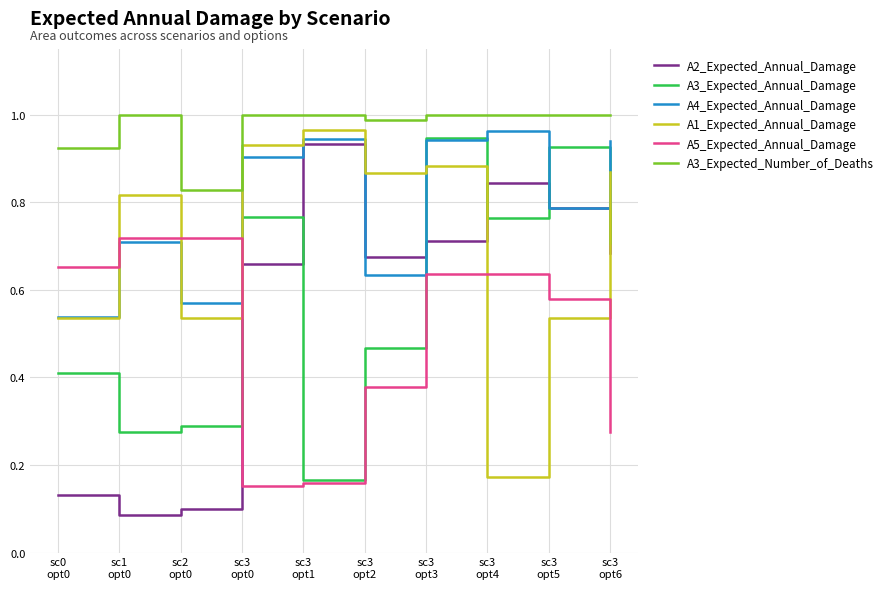

How many categories are shown in the chart?

10